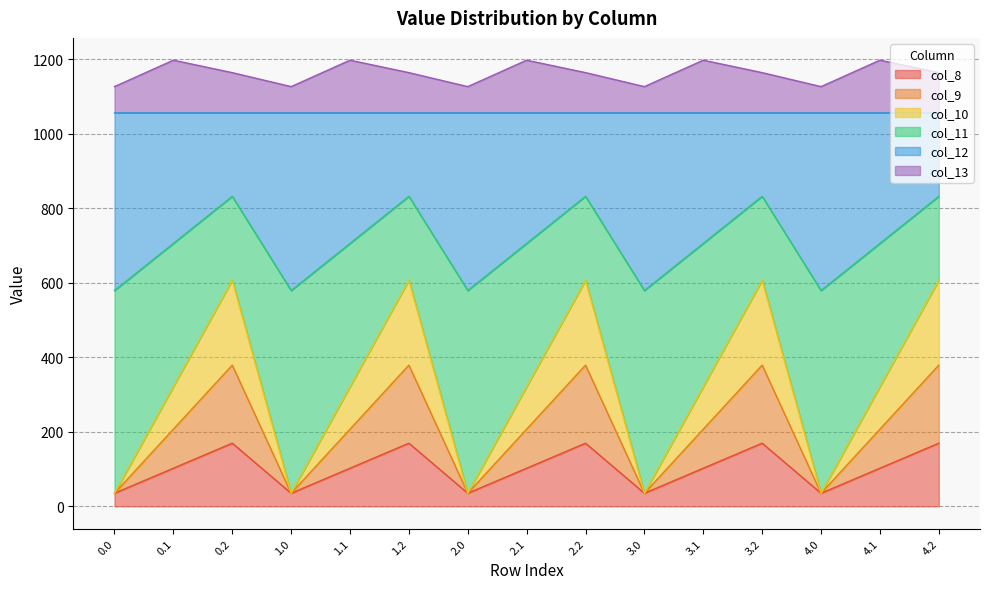

How many lines are shown in the chart?

6